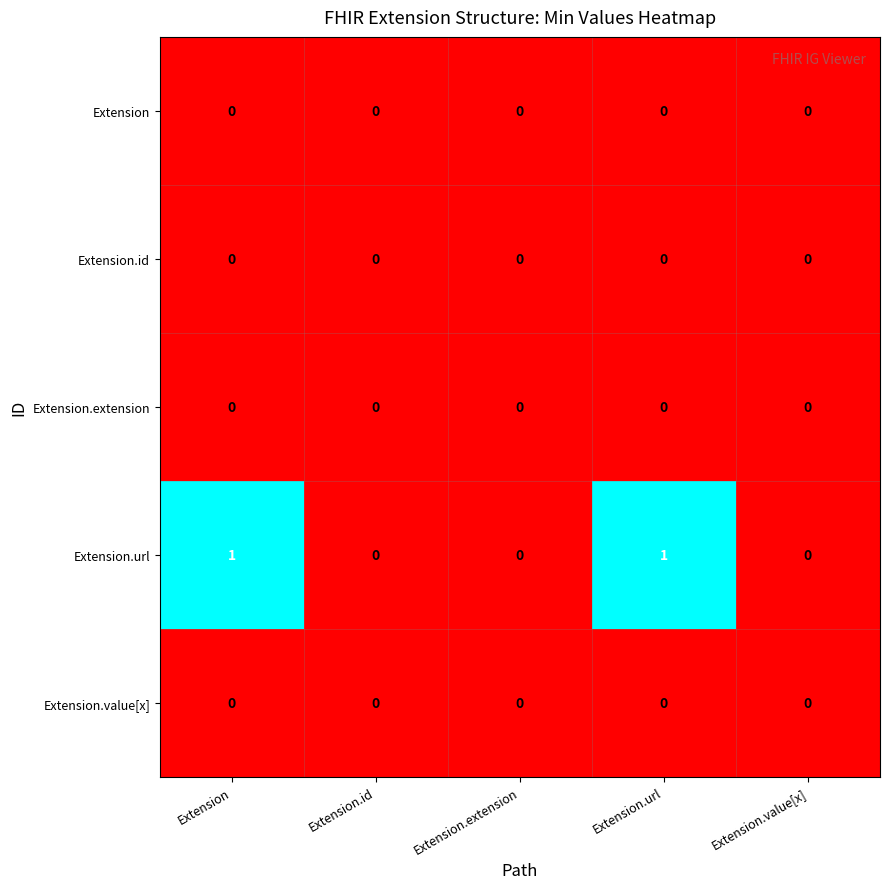

Which series has the largest total across all categories?

Extension.url